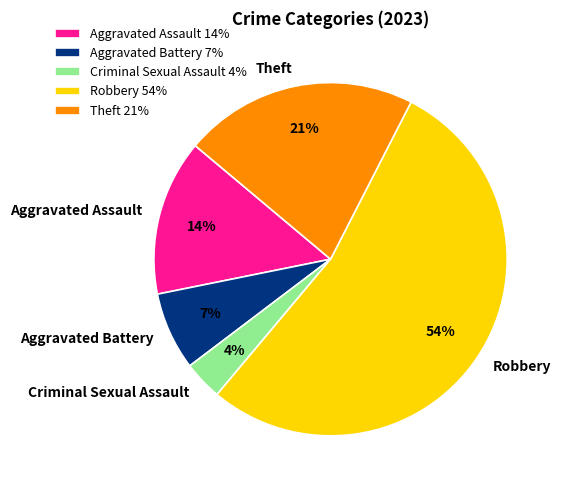

What percentage is the Criminal Sexual Assault slice, to the nearest percent?

4%